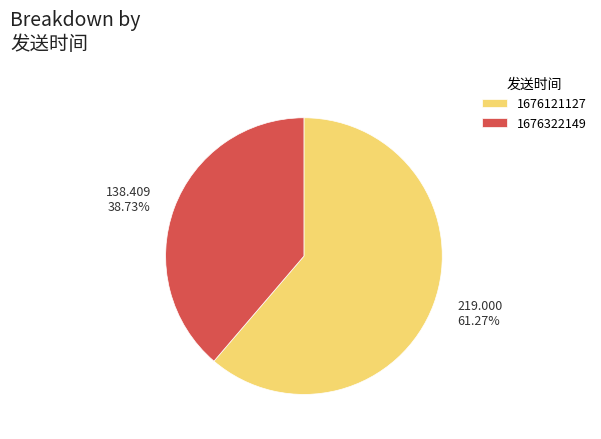

How much of the chart is everything except 1676322149?

61.3%